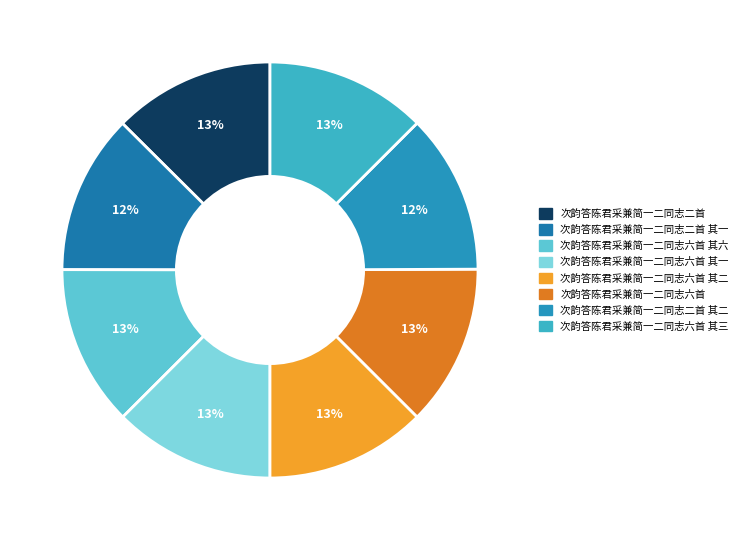

The 次韵答陈君采兼简一二同志六首 其二 slice represents 1% of the pie. True or false?

False